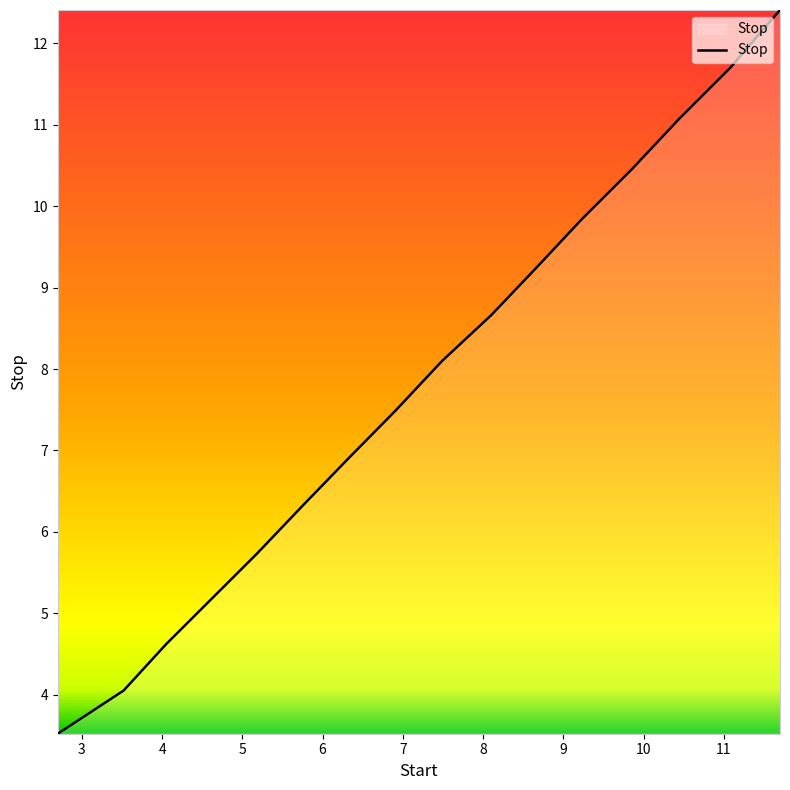

What is the difference between the maximum and minimum values?

8.9